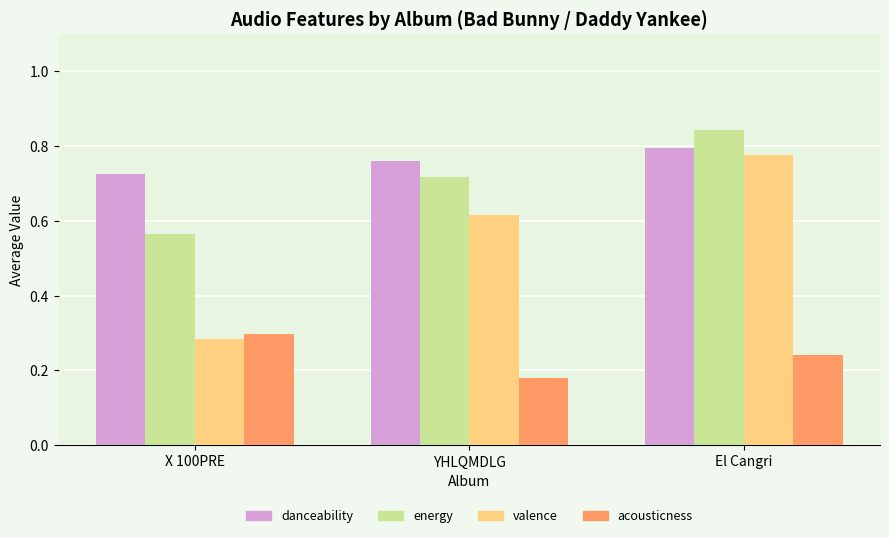

Which category has the highest value across all series?

El Cangri